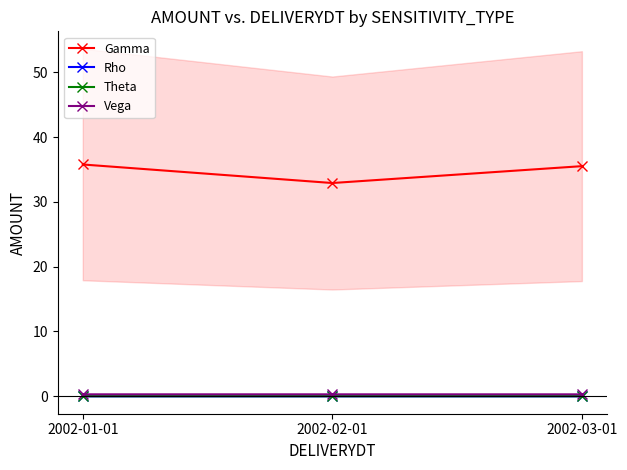

What is the highest value of the Vega series?

0.3